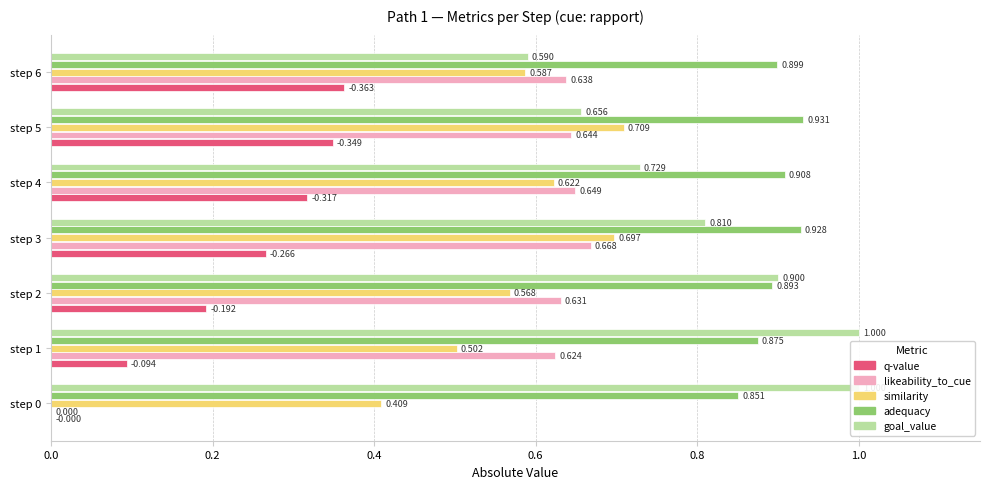

True or false: q-value has a value of 0.0 at step 0.

True